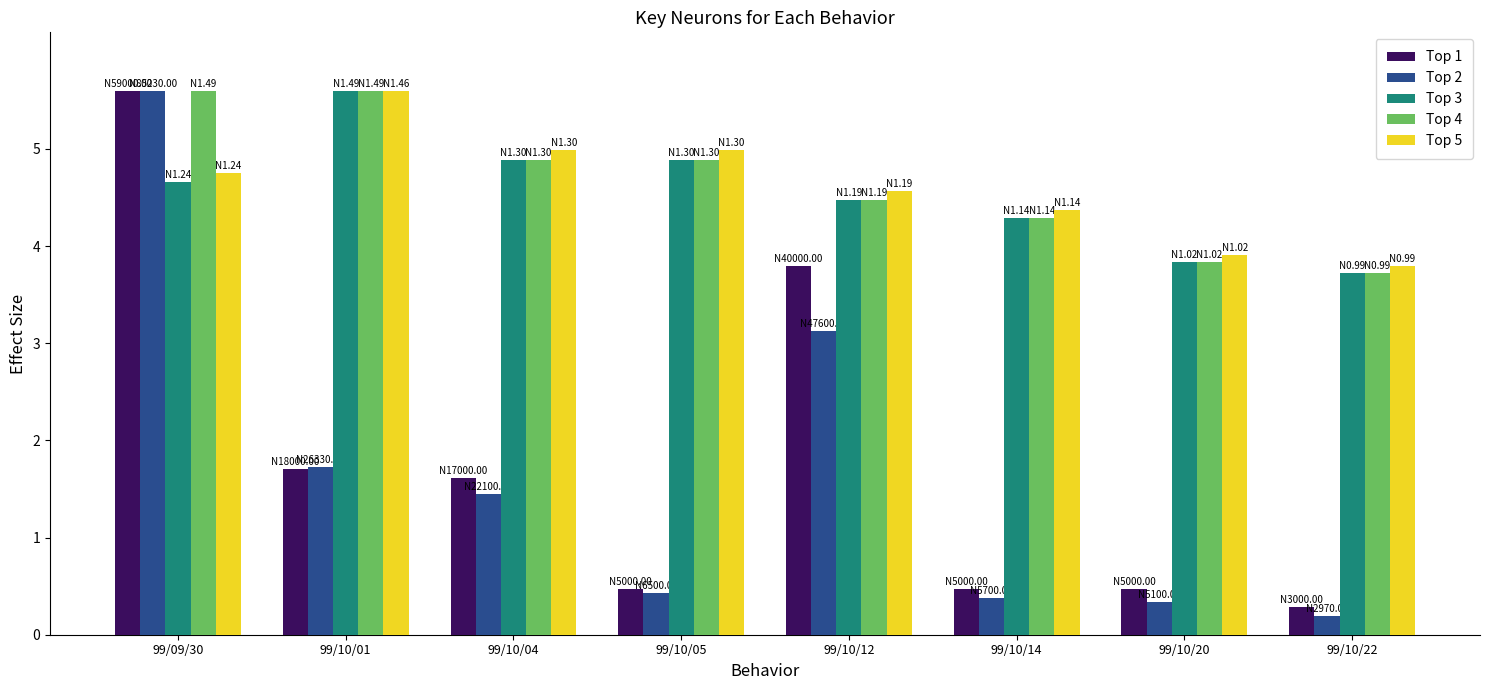

At which label is Top 1 closest to 2?

99/10/01